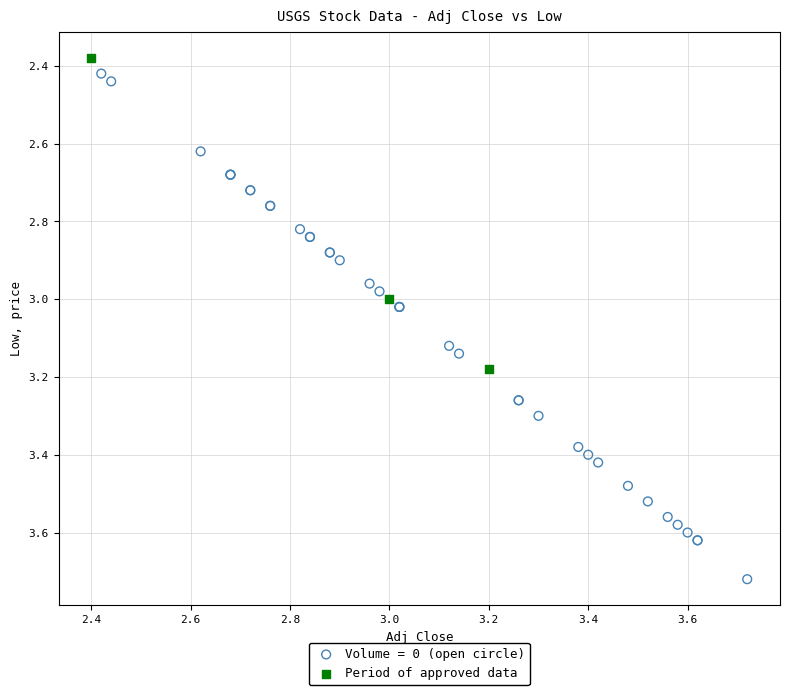

Which series has the widest spread of Y values?

Volume = 0 (open circle)